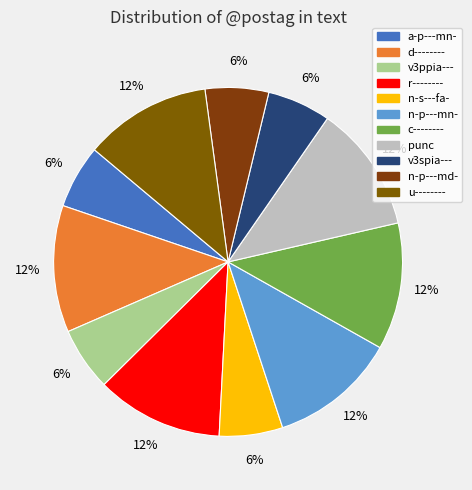

To the nearest percent, what is the difference between the largest and smallest slice percentages?

6%